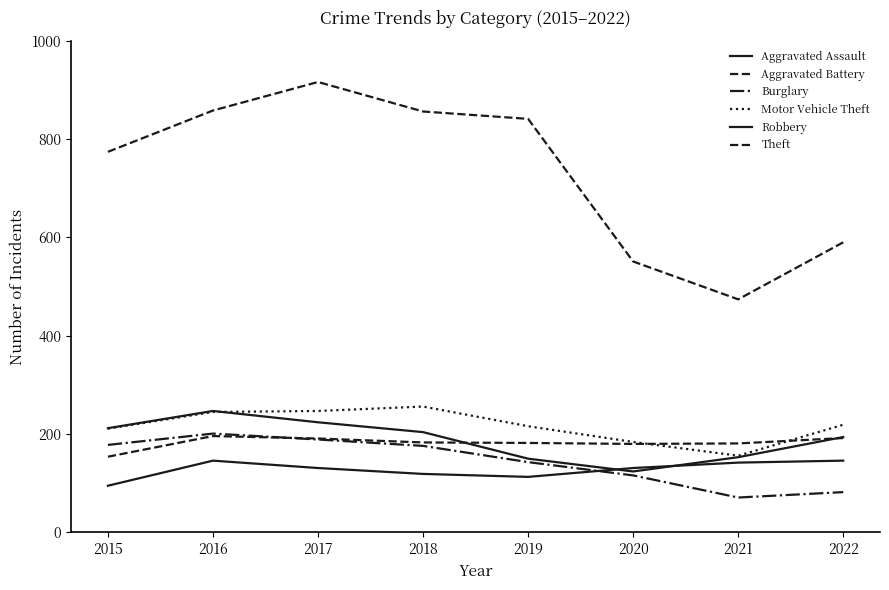

How many lines are shown in the chart?

6